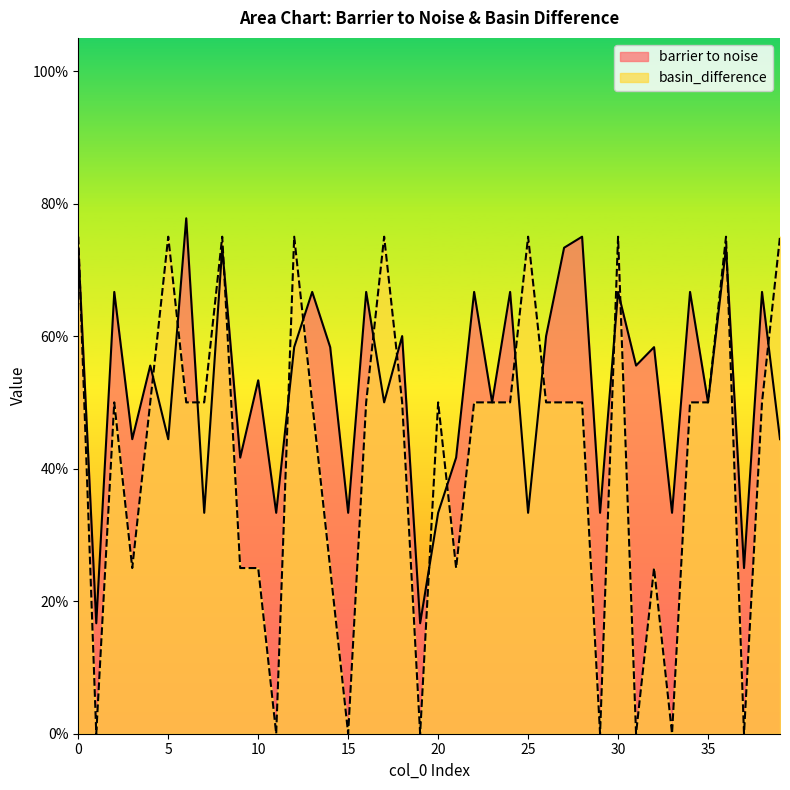

What is the difference between the second highest and minimum values in the barrier to noise series?

0.6